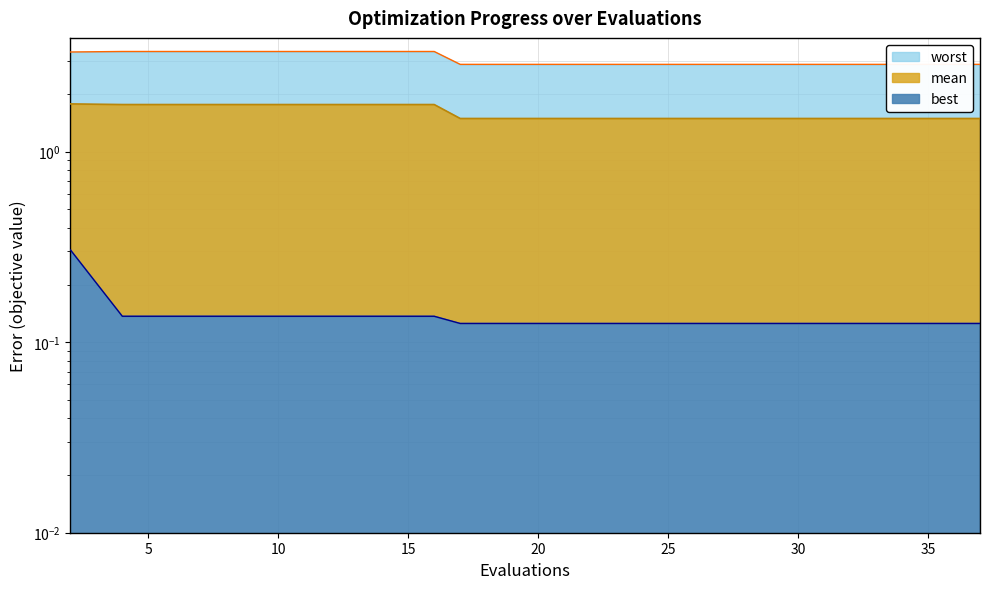

Which series has the widest spread of values?

worst